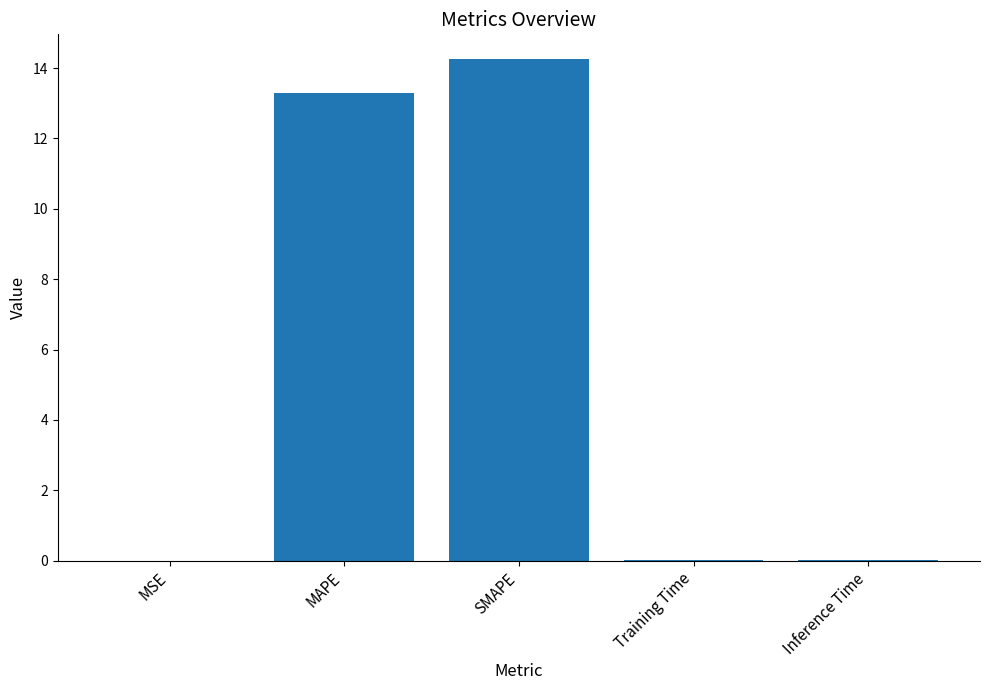

True or false: the data shows 13.3 at MAPE.

True